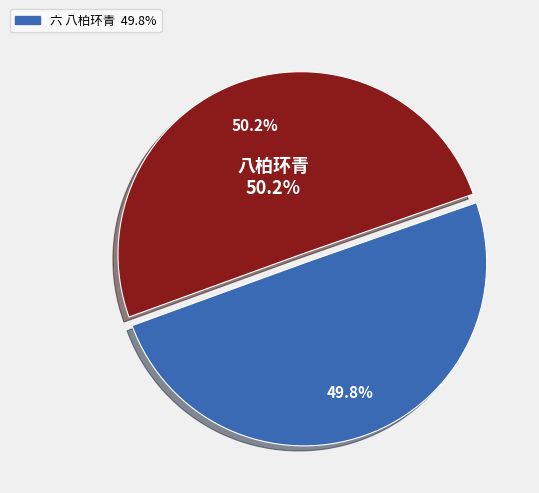

Approximately how many times larger is the value at 江皋小筑十景为同邑孝廉李相所题 其六 八柏环青 compared to 八柏环青?

1.0